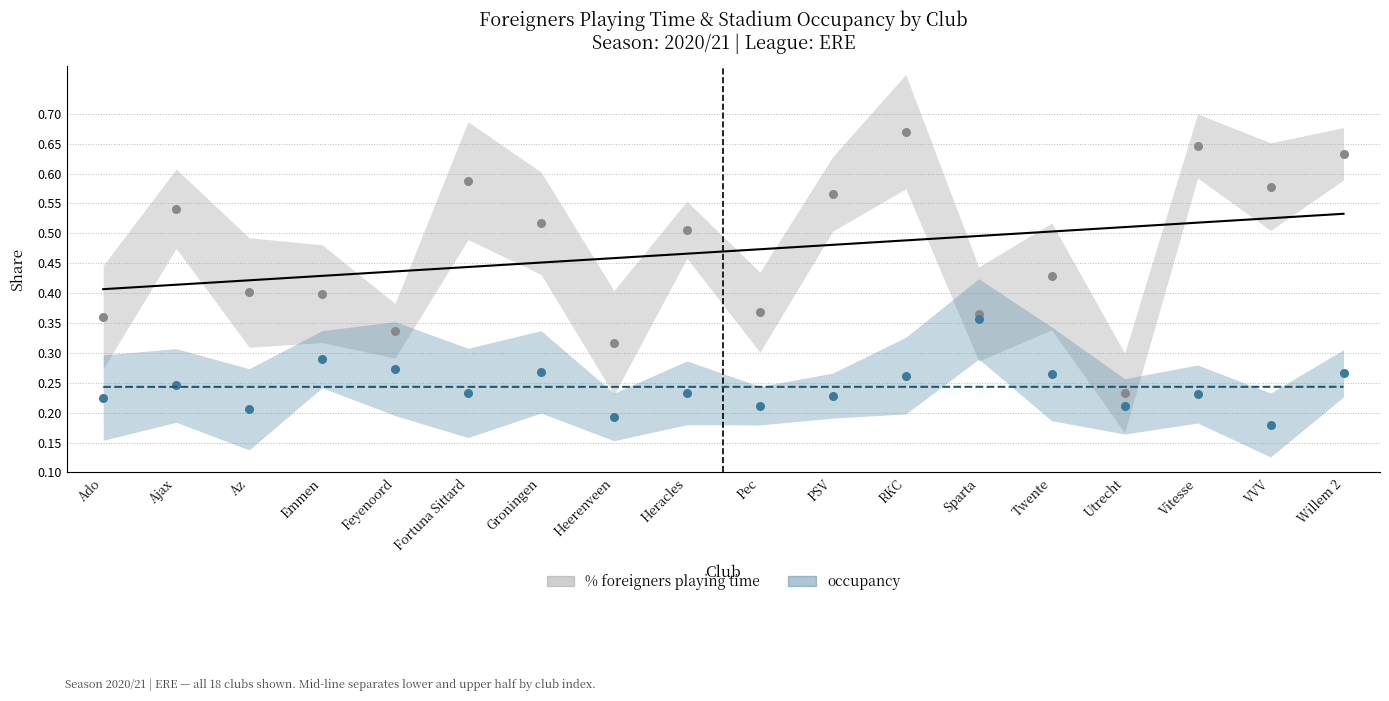

At which category is the sum across all series the highest?

RKC